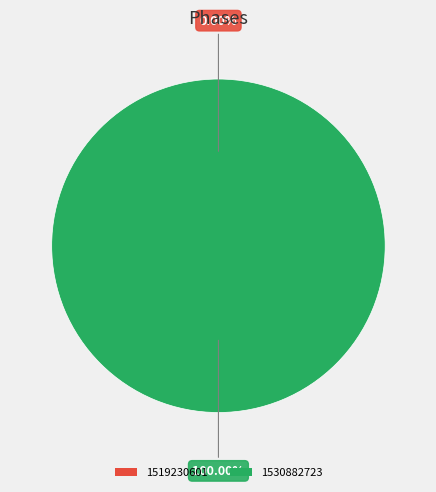

Count the number of slices in the pie.

2